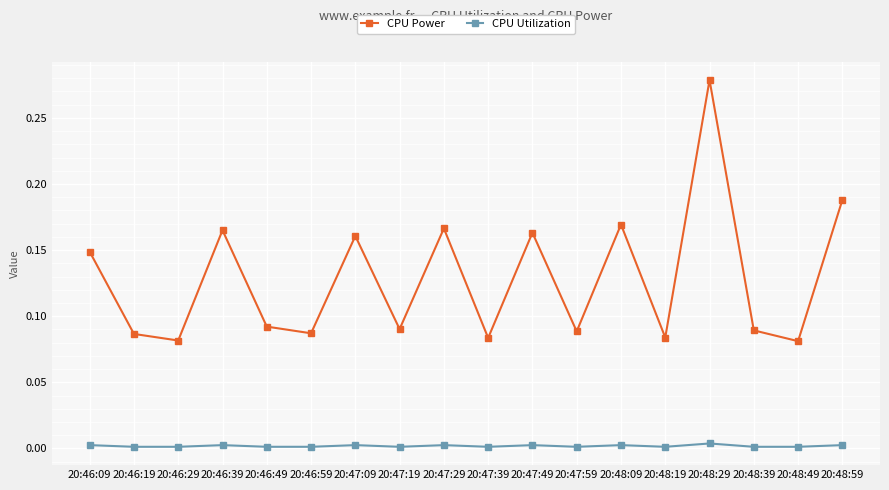

True or false: CPU Utilization and CPU Power intersect in this chart.

False